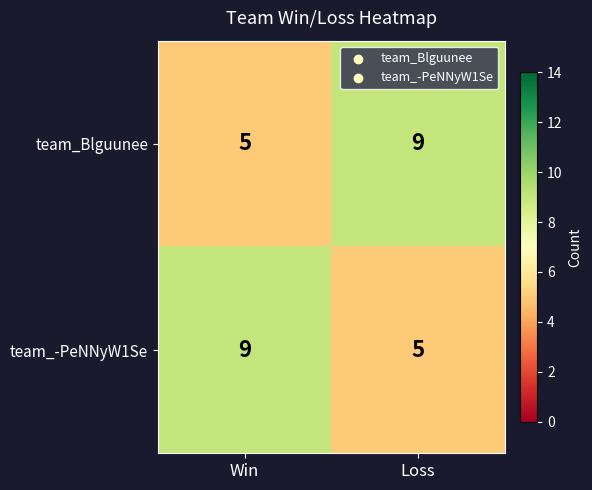

What is the highest value of the team_-PeNNyW1Se series?

9